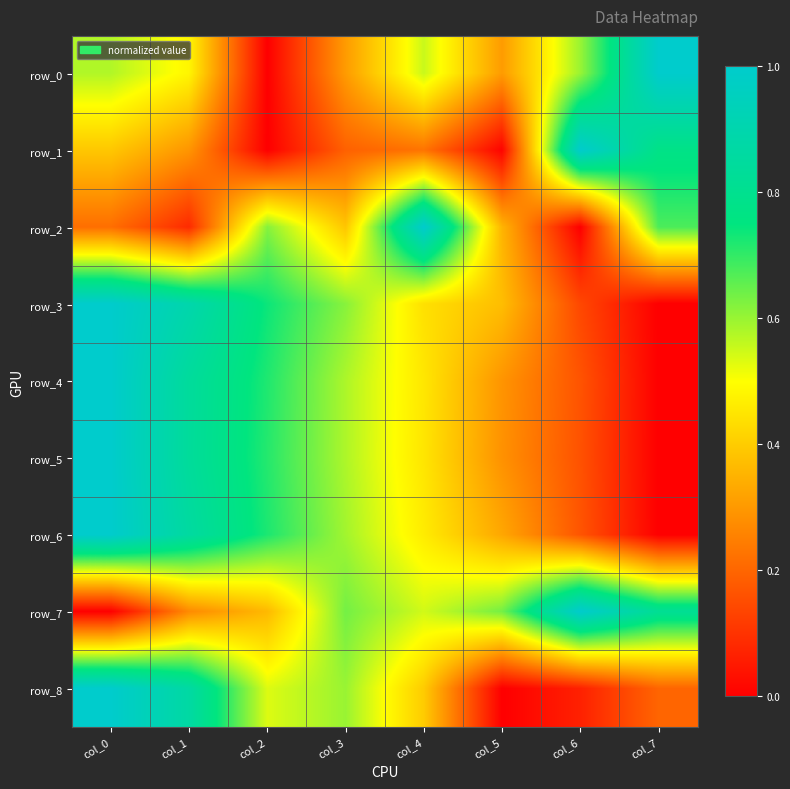

The row_4 series shows 0.6 at col_3. True or false?

True